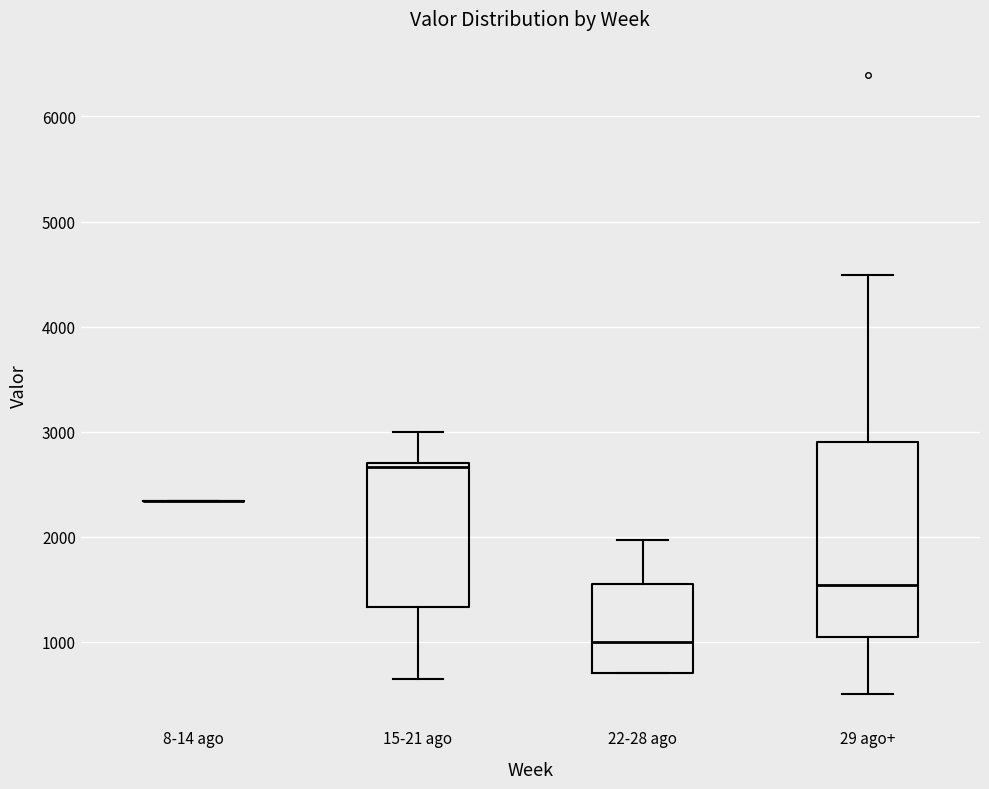

Reading left to right, transcribe this box plot: for each box, give where its median line is, the range the box spans, and where its two whiskers end, as read against the y-axis. The values are not printed on the chart, so give them approximately, as read against the axis.

8-14 ago: box collapsed to a line at 2300, whiskers 2300 to 2300
15-21 ago: median 2700 (just below the box's upper edge), box 1300 to 2700, whiskers 600 to 3000
22-28 ago: median 1000, box 700 to 1500, whiskers 700 to 2000
29 ago+: median 1500, box 1000 to 2900, whiskers 500 to 4500